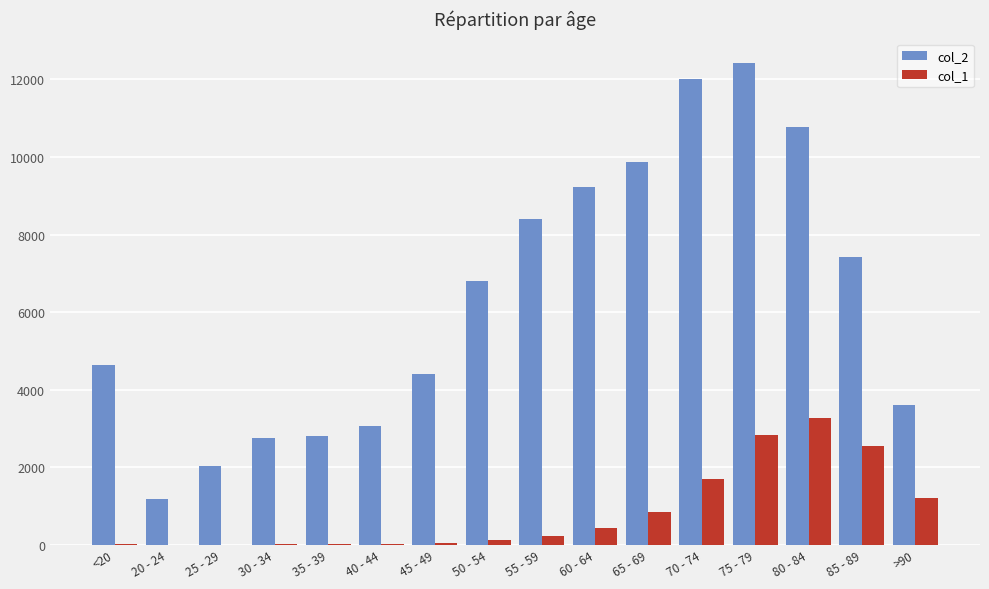

What is the difference between the col_2 values at 40 - 44 and 45 - 49?

1318